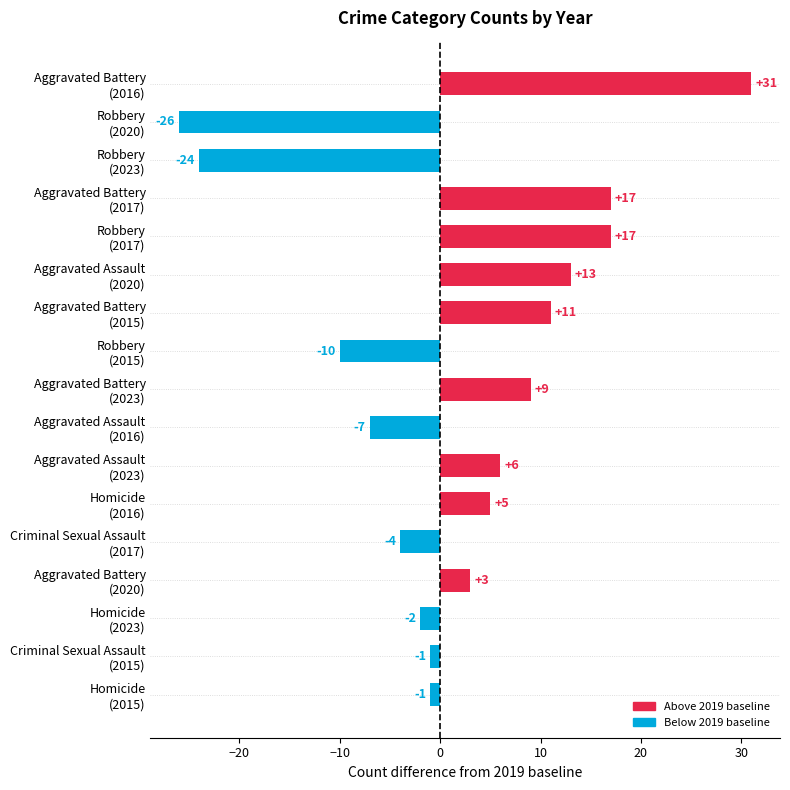

Reading top to bottom, transcribe all the data shown in this chart.

31	-26	-24	17	17	13	11	-10	9	-7	6	5	-4	3	-2	-1	-1